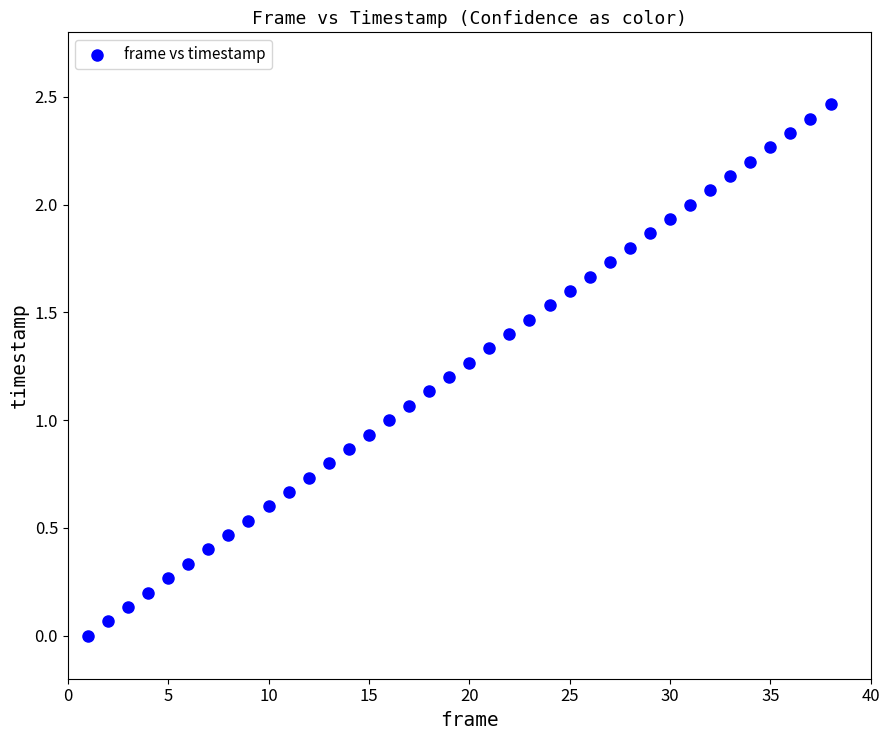

What is the range of X values (max minus min)?

37.0